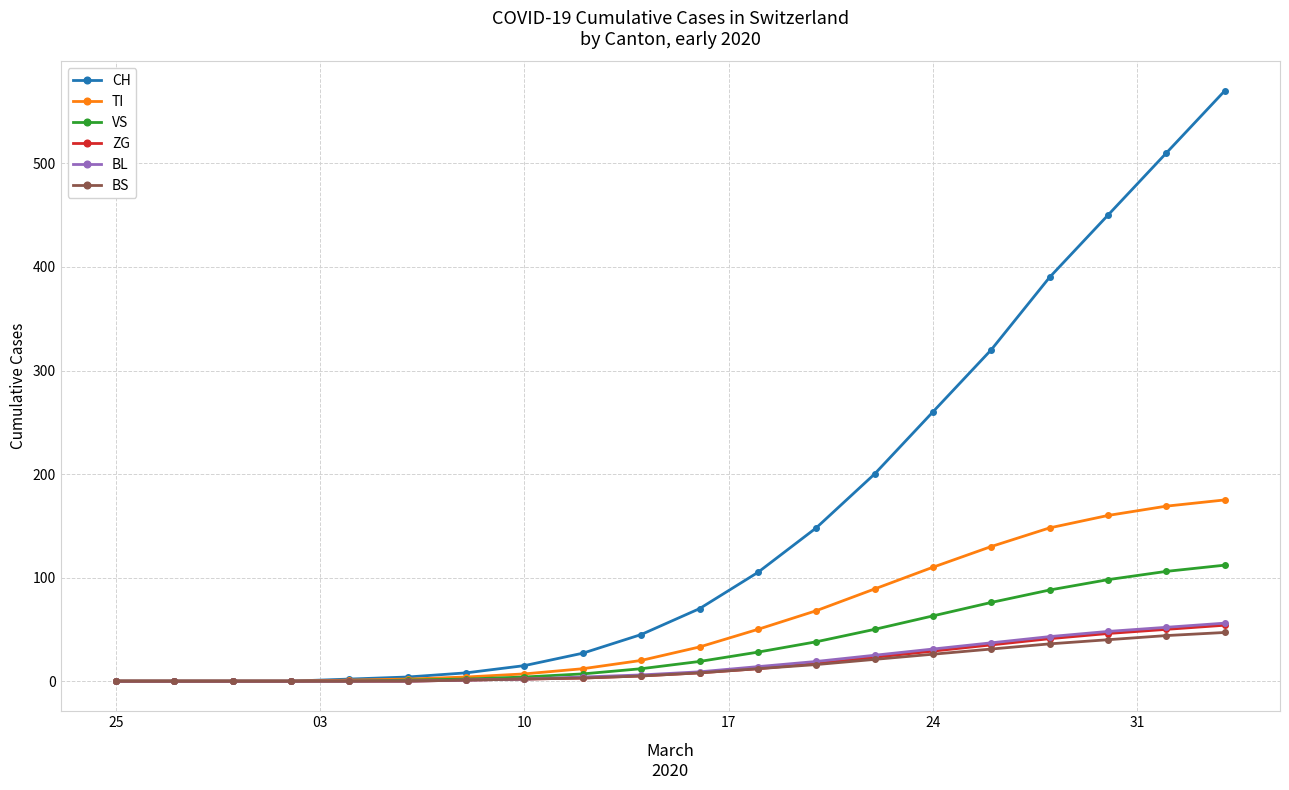

Which series has the largest total across all categories?

CH